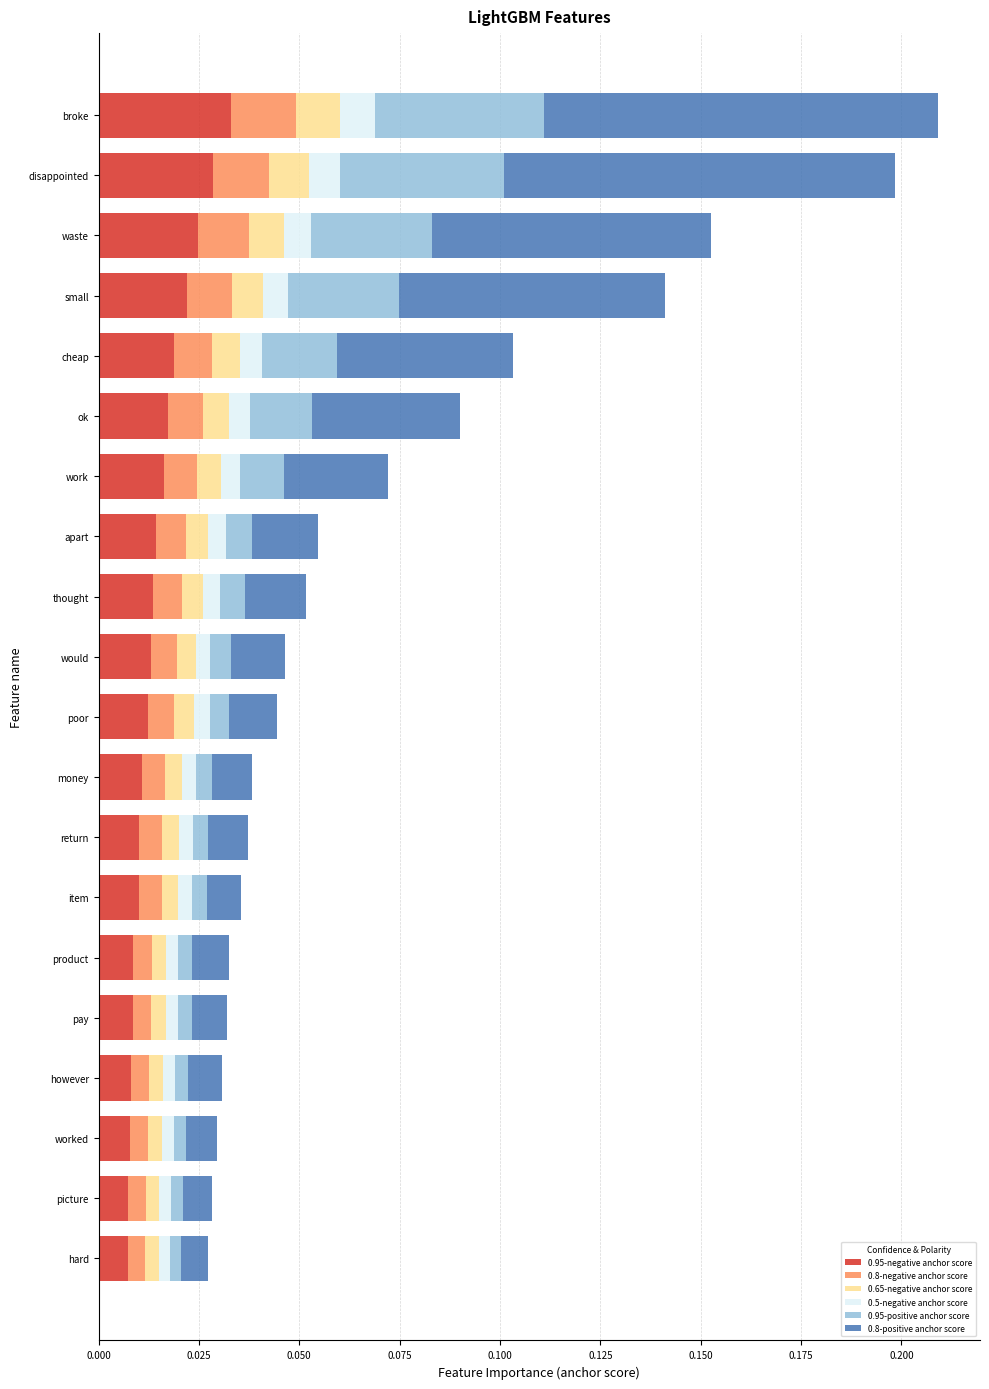

Which category has the highest value in the 0.95-negative anchor score series?

broke